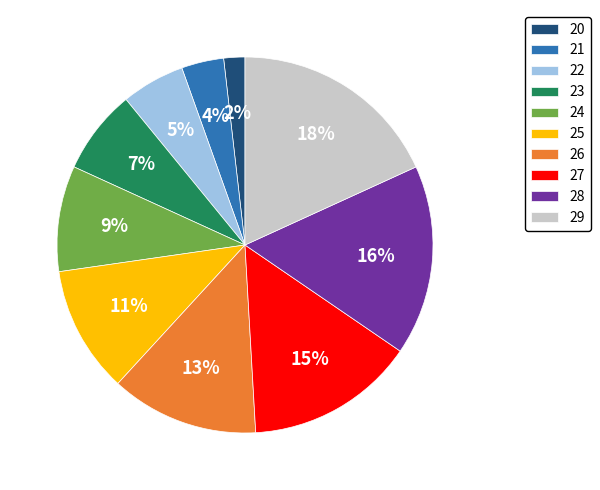

Rank the categories by value from lowest to highest.

20, 21, 22, 23, 24, 25, 26, 27, 28, 29